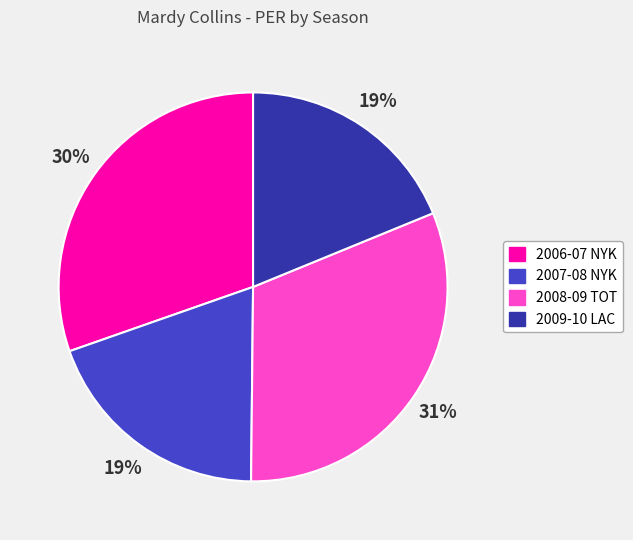

True or false: 2007-08 NYK accounts for 19% of the total.

True